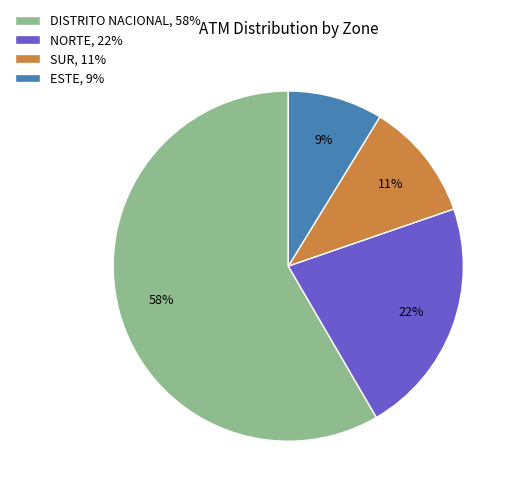

Between ESTE and DISTRITO NACIONAL, which is larger?

DISTRITO NACIONAL